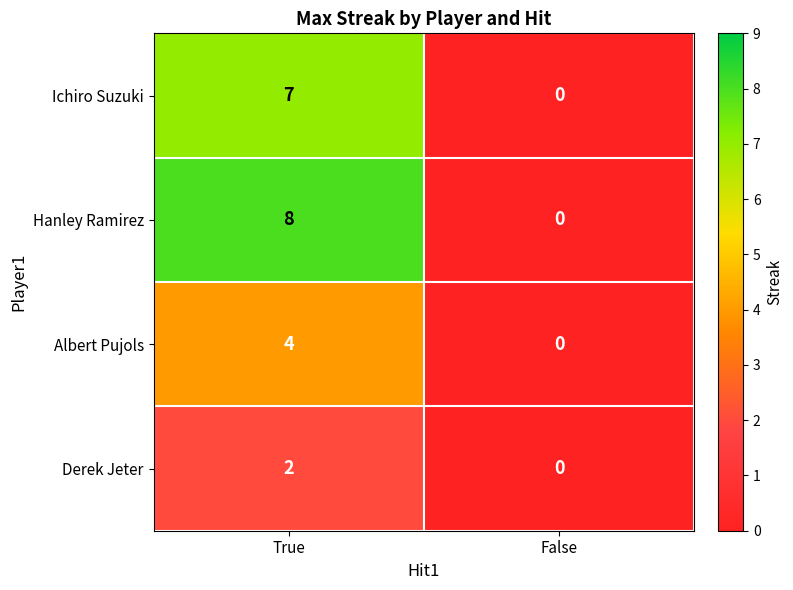

What is the sum of the Albert Pujols values at True and False?

4